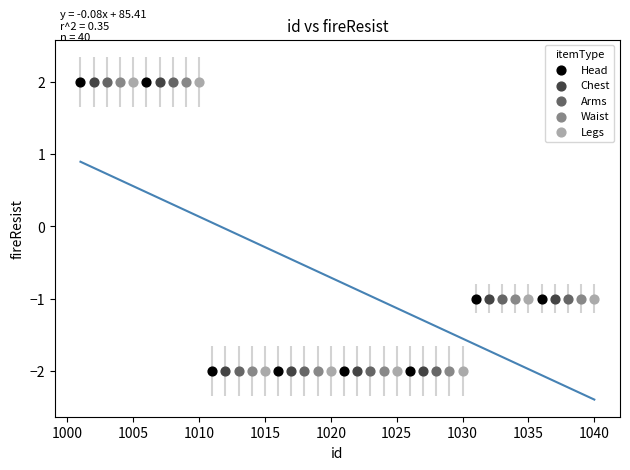

What are all the series names shown in the legend?

Head, Chest, Arms, Waist, Legs